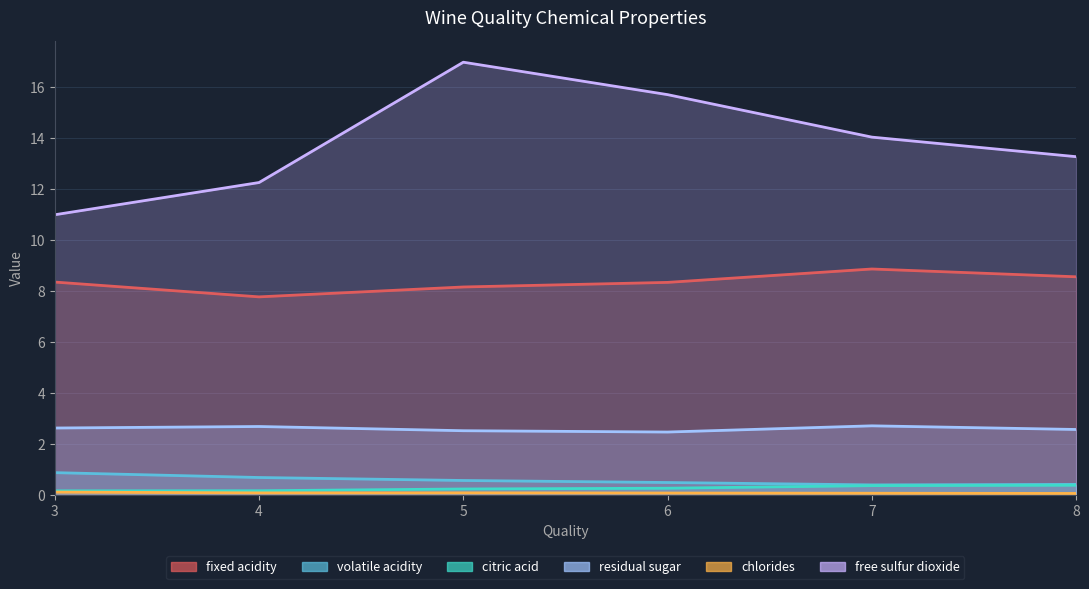

At 3, list the series in order from largest to smallest.

free sulfur dioxide, fixed acidity, residual sugar, volatile acidity, citric acid, chlorides